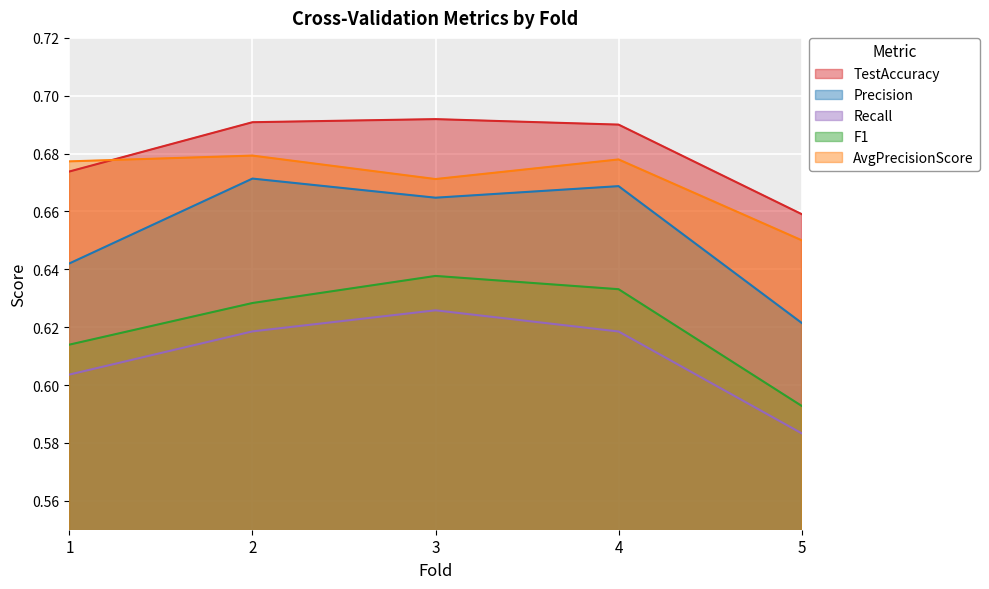

True or false: Recall and AvgPrecisionScore intersect in this chart.

False